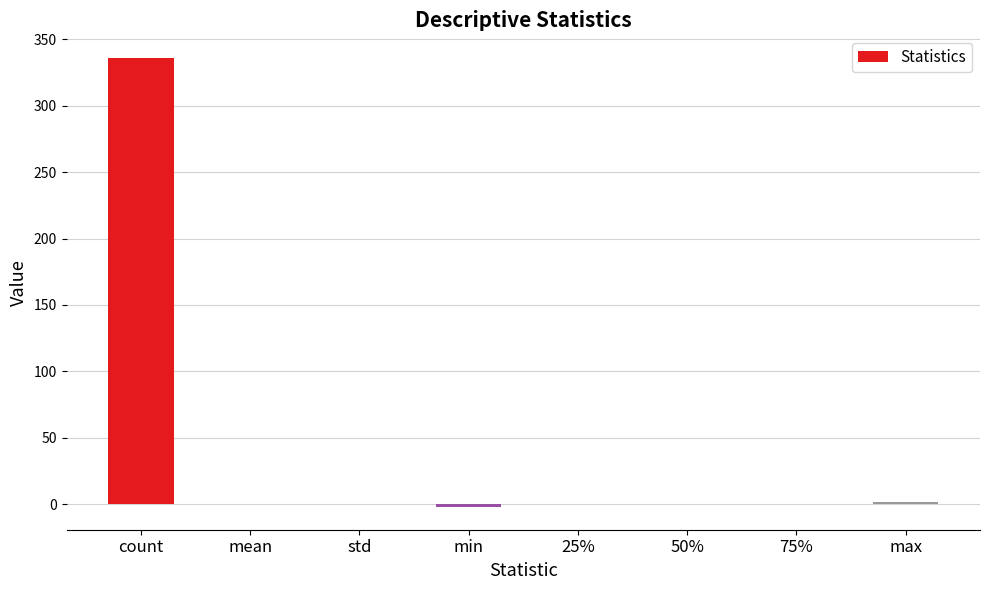

The chart shows a value of 0.0 at 50%. True or false?

True